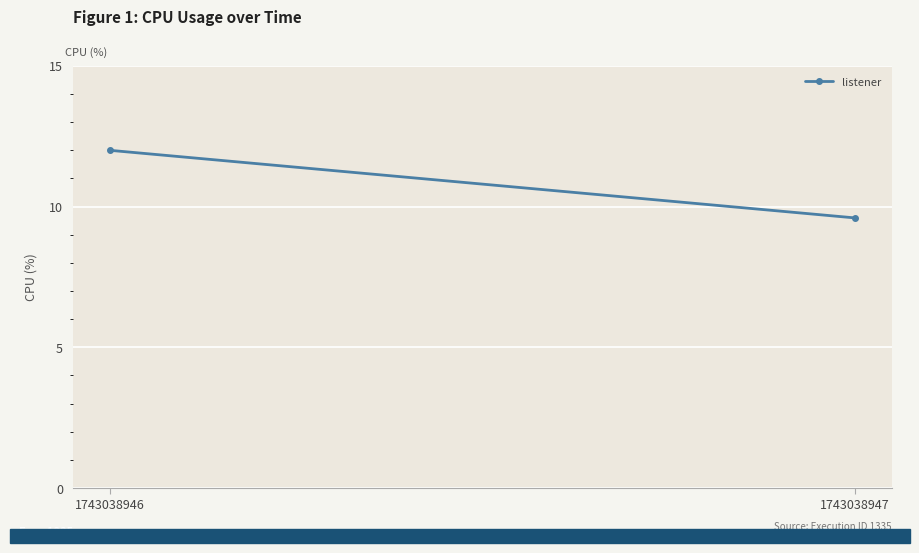

List the labels in order of value, largest first.

1743038946, 1743038947